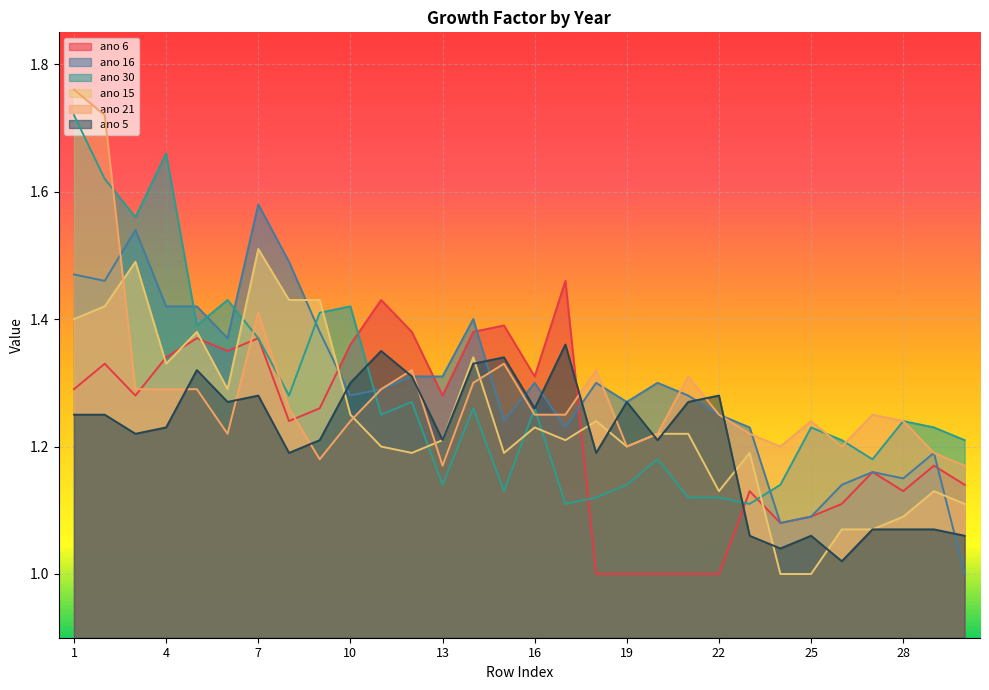

Rank the series at 25 from highest to lowest value.

ano 21, ano 30, ano 6, ano 16, ano 5, ano 15